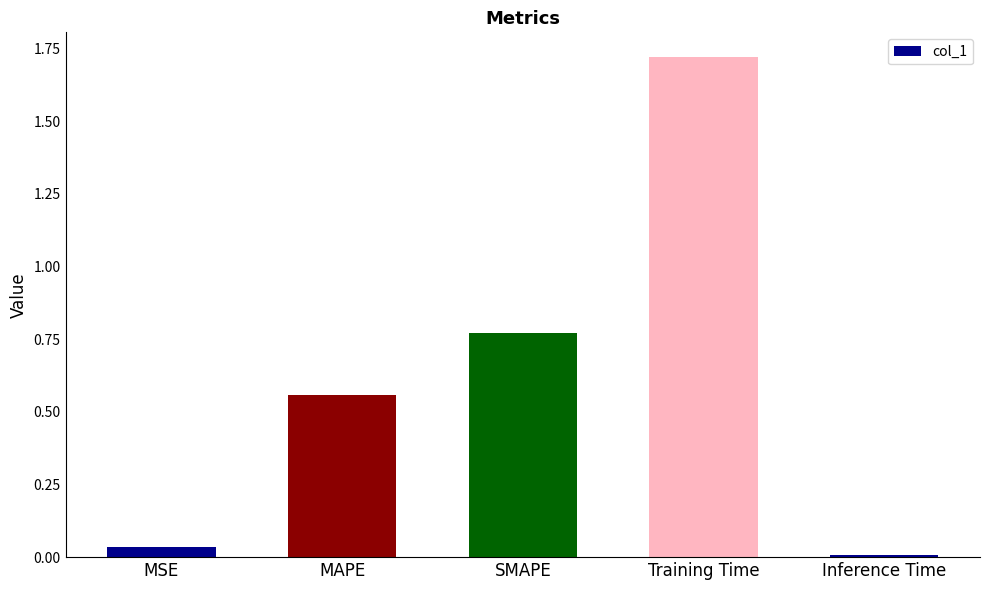

What is the change in value from MAPE to Inference Time?

-0.6